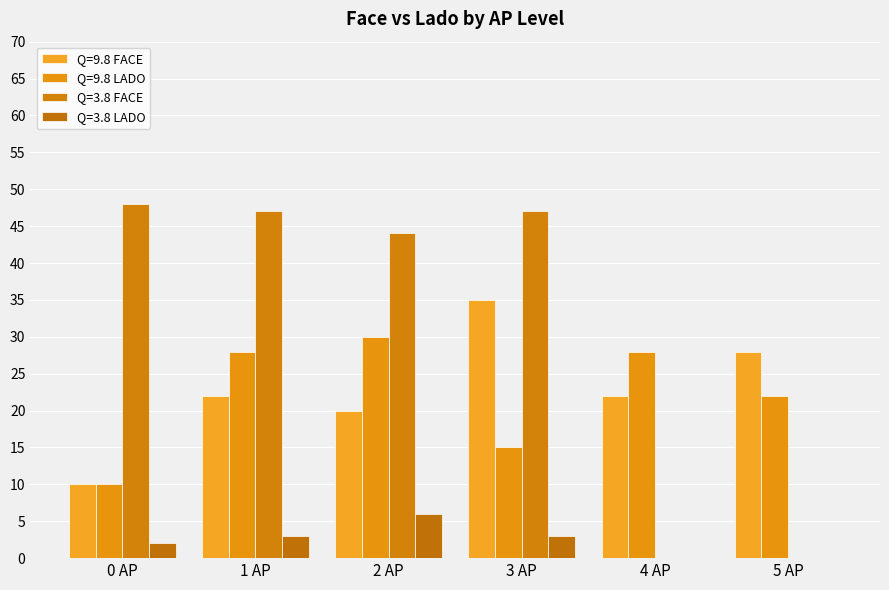

Between 2 AP and 5 AP, which series saw the biggest shift?

Q=3.8 FACE